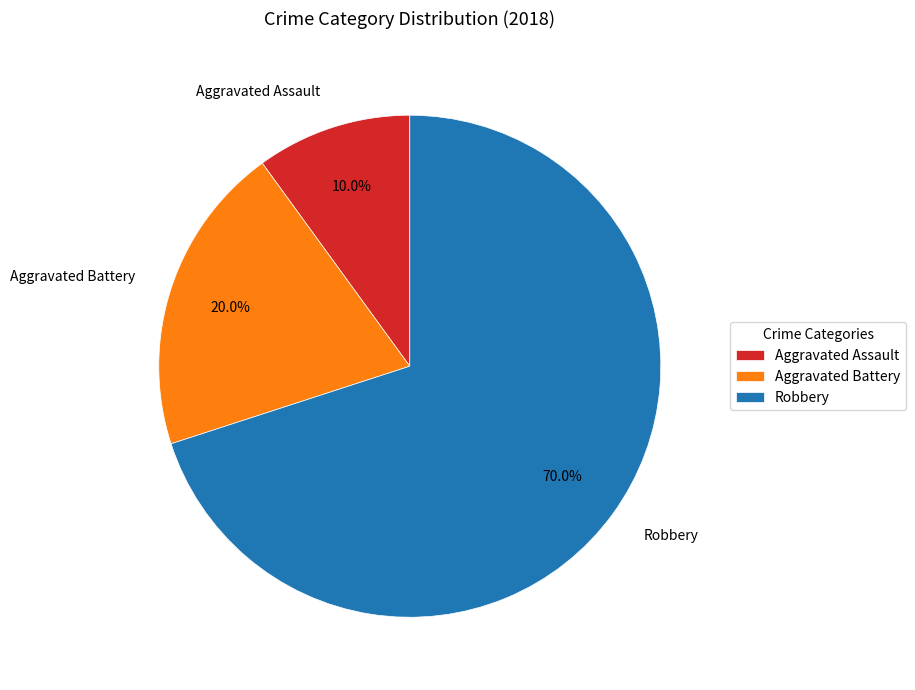

To the nearest percent, what is the combined percentage of Aggravated Assault and Aggravated Battery?

30%